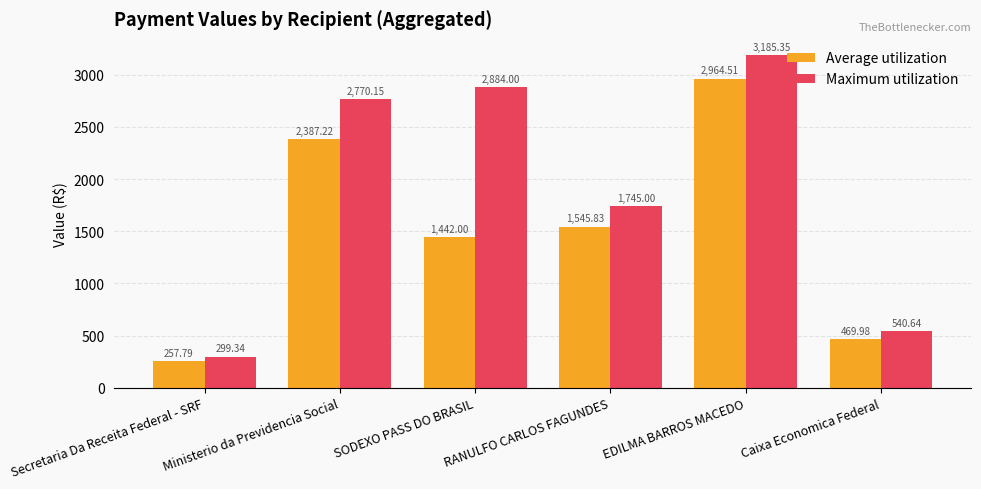

What is the spread (max minus min) of values at EDILMA BARROS MACEDO?

220.8